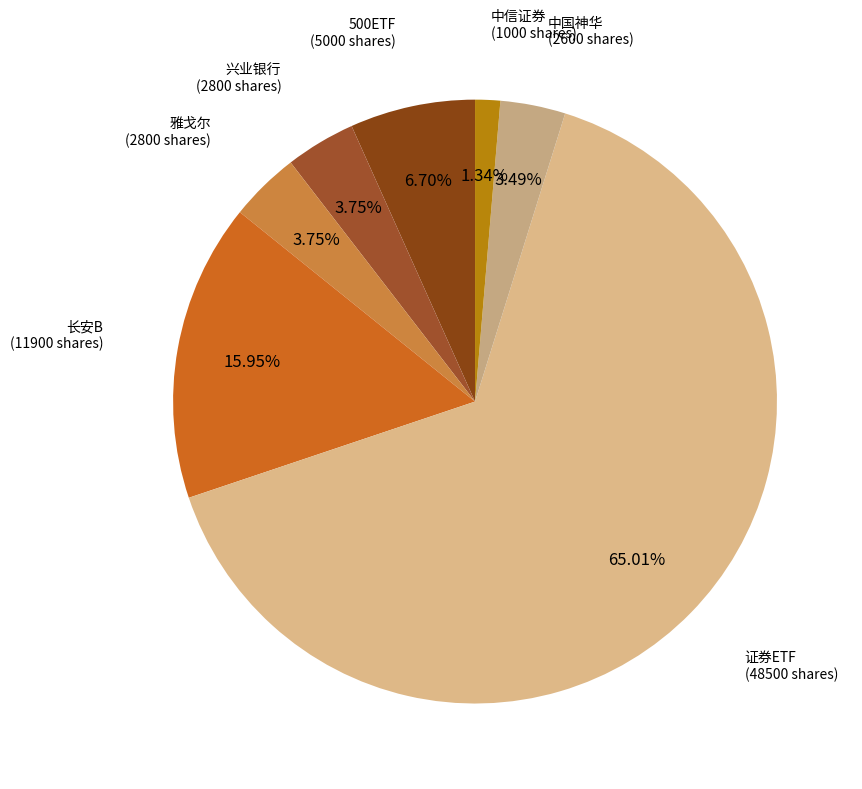

What is the largest slice in the pie chart?

证券ETF